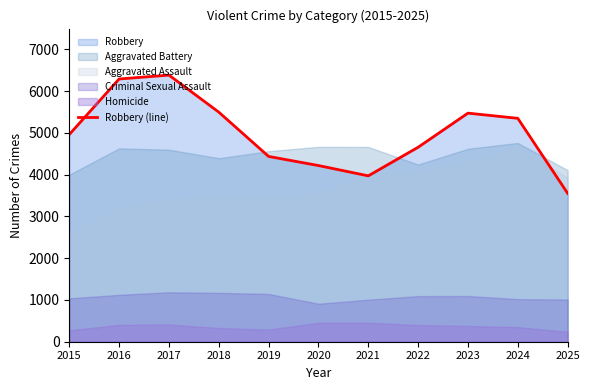

List the labels in order of value, smallest first.

2025, 2021, 2020, 2019, 2022, 2015, 2024, 2023, 2018, 2016, 2017